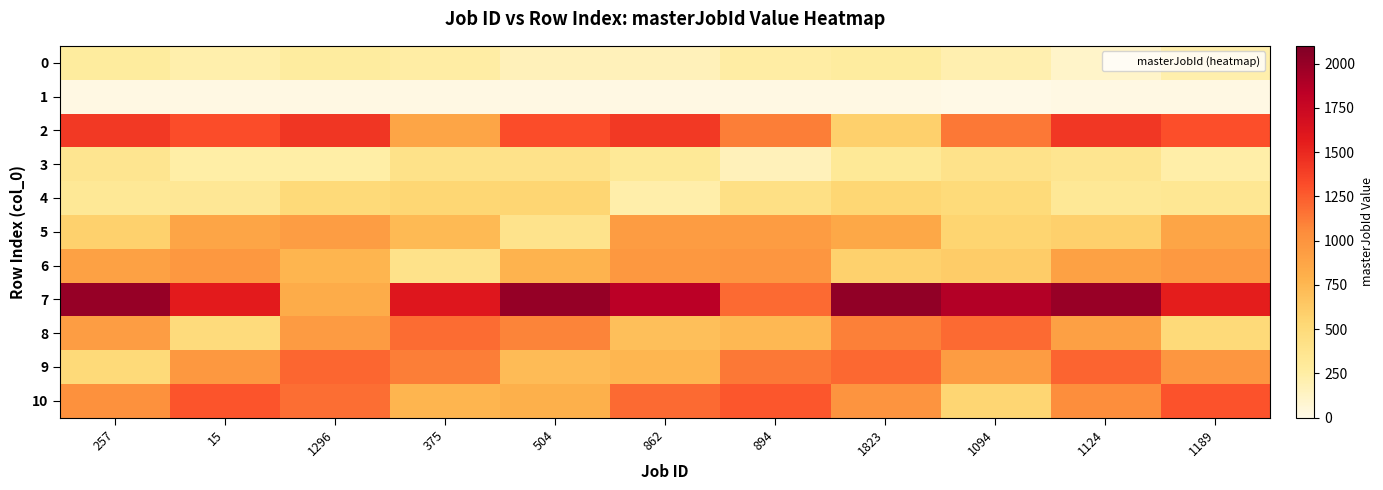

Rank the series at 375 from highest to lowest value.

7, 8, 9, 2, 10, 5, 4, 3, 6, 0, 1